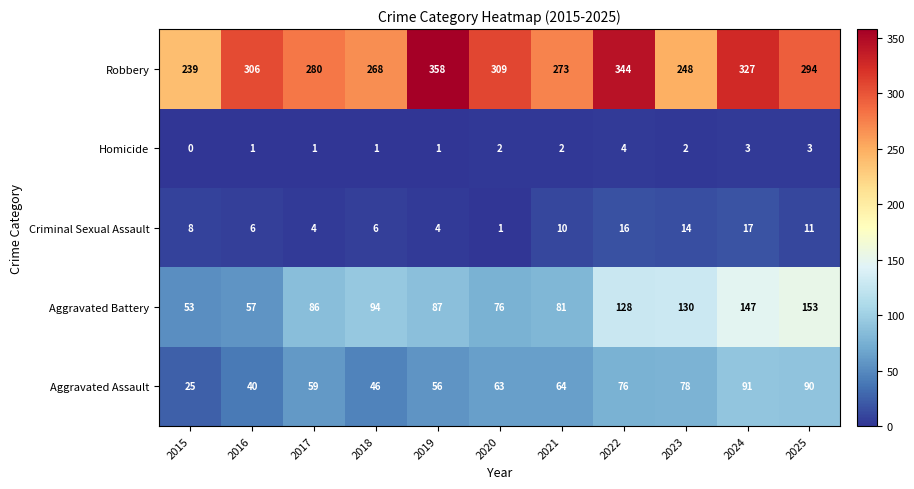

At which label is Criminal Sexual Assault closest to 9?

2015